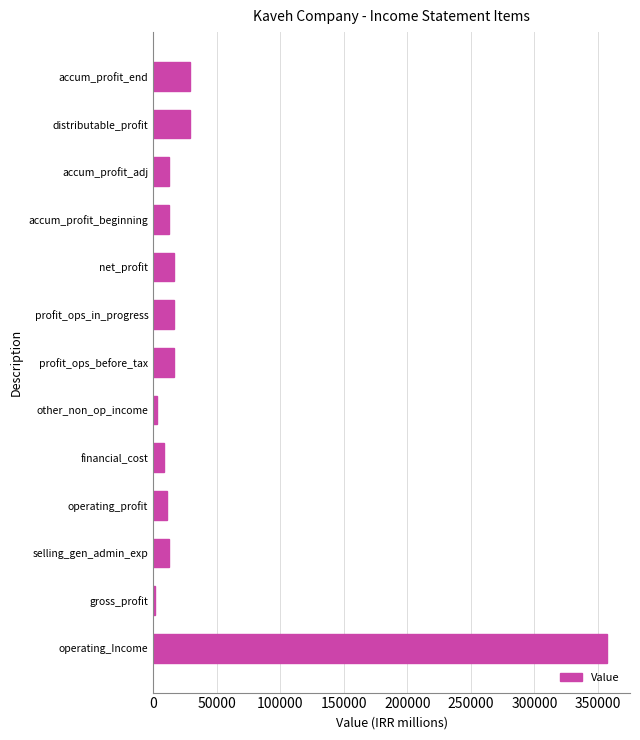

The chart shows a value of 236197 at operating_Income. True or false?

False